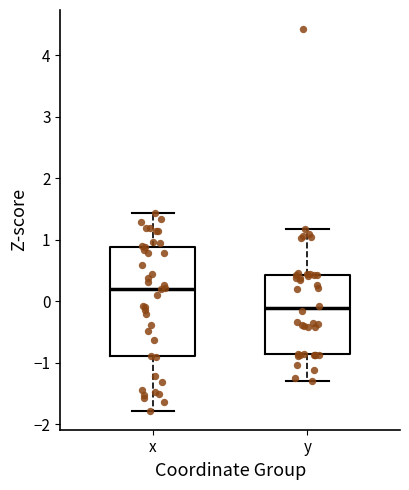

Where does the median line of the box for y sit on the y-axis? The values are not printed on the chart, so give them approximately, as read against the axis.

-0.1